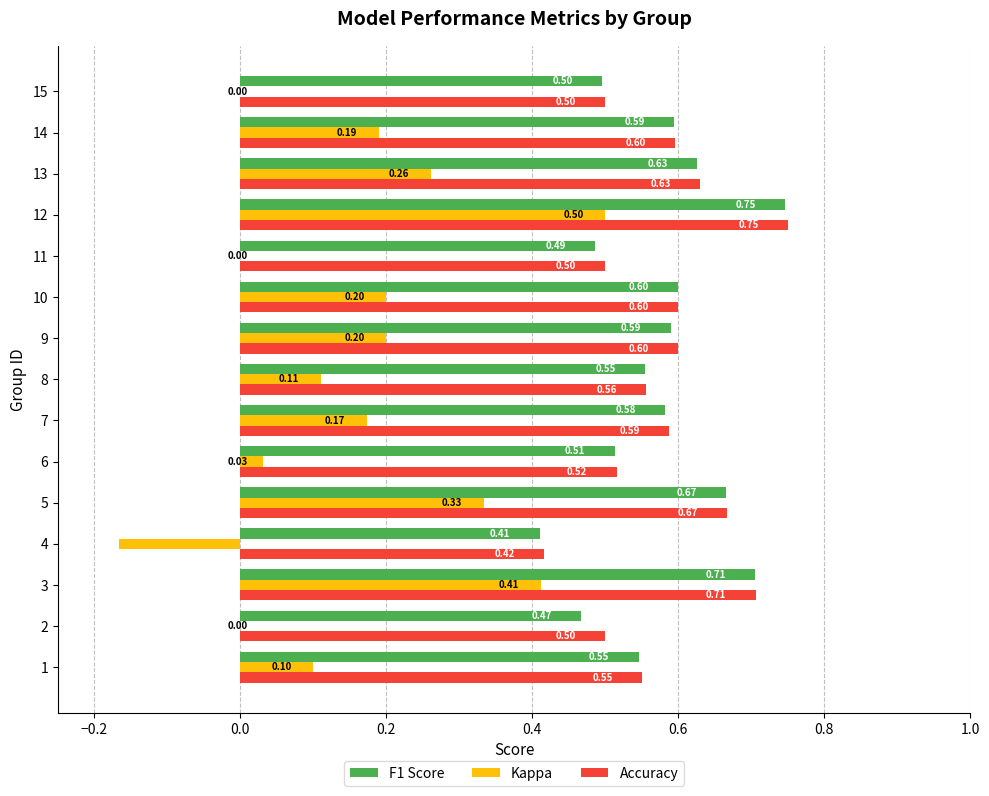

At which category is the sum across all series the highest?

12